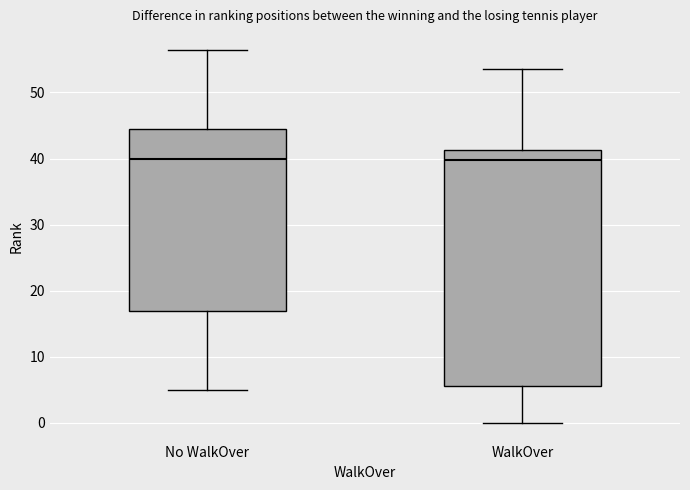

Comparing the boxes themselves (not the whiskers), which one is the tallest?

WalkOver